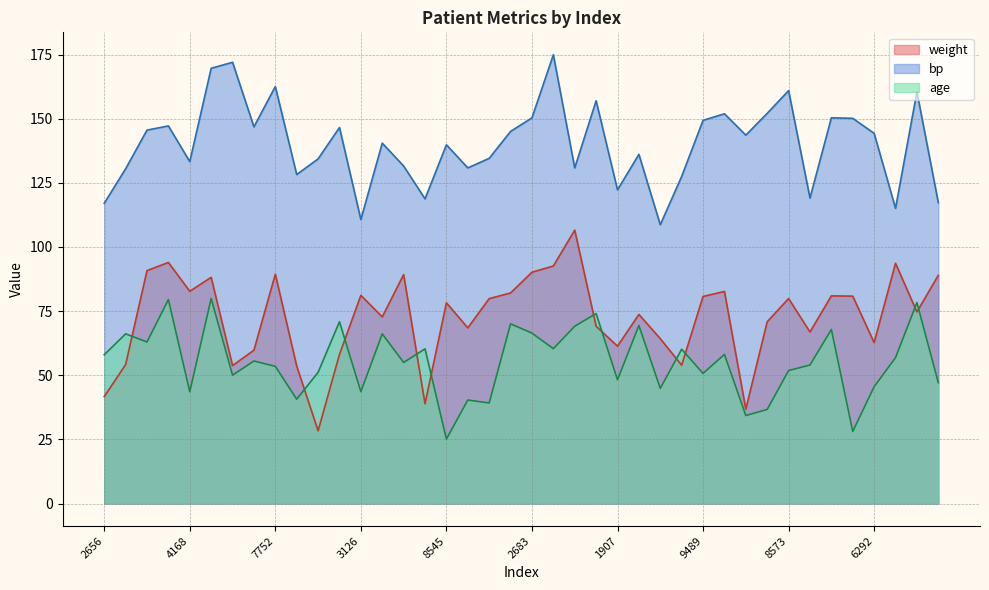

Is the value of weight at 9201 greater than the value of bp at 9353?

No